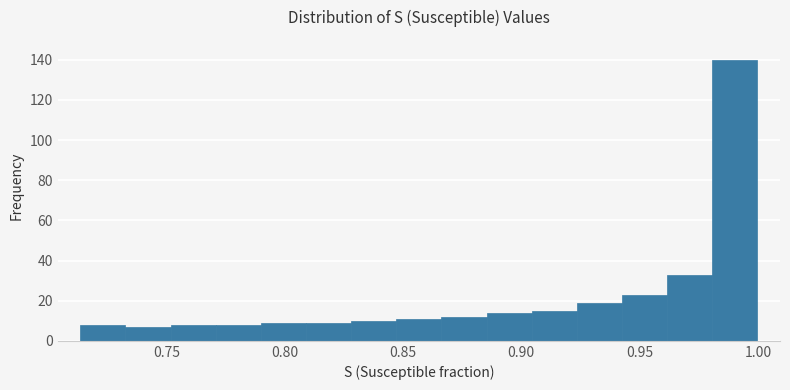

Read against the x-axis, roughly where is the centre of the tallest bar?

0.990